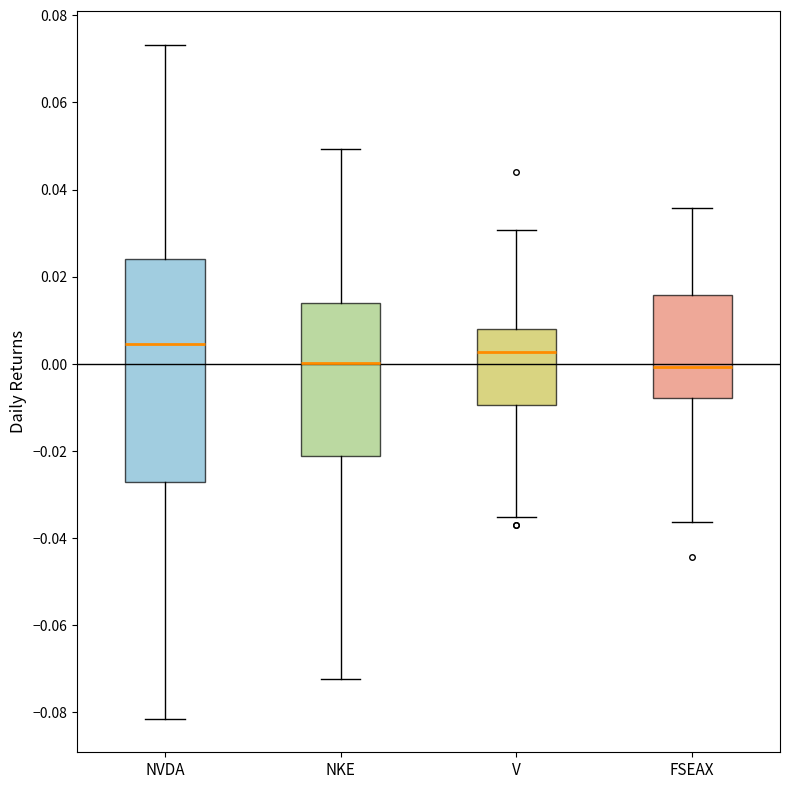

Where does the upper whisker of the box for NVDA end on the y-axis? The values are not printed on the chart, so give them approximately, as read against the axis.

0.074